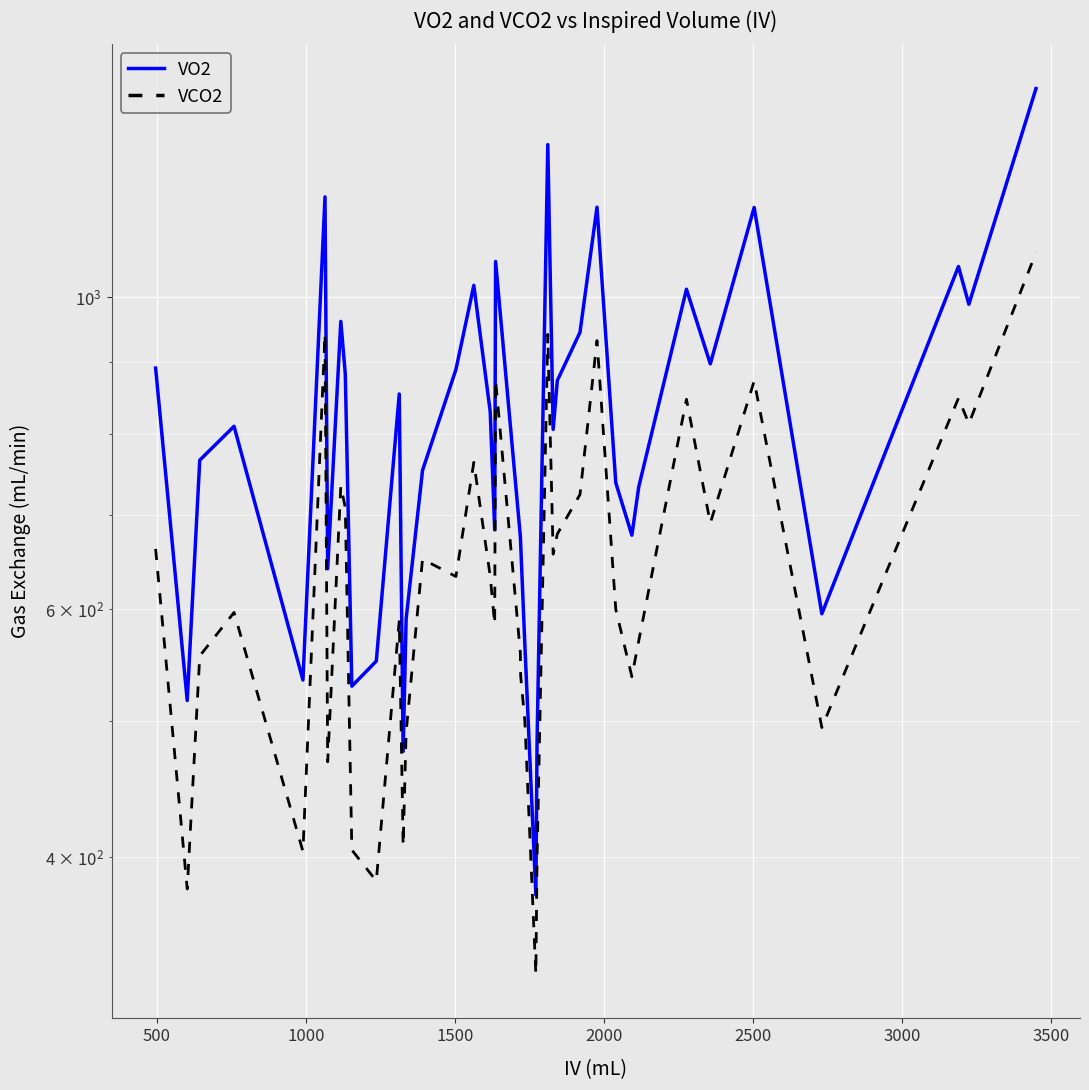

True or false: VCO2 has a value of 231.1 at 18.

False